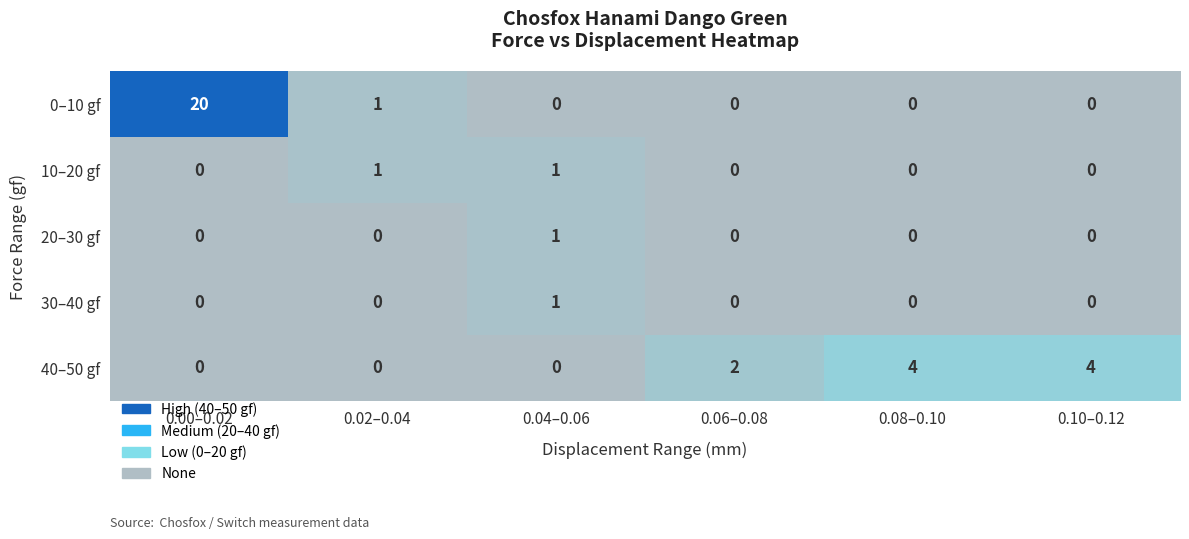

What is the greatest value displayed?

20